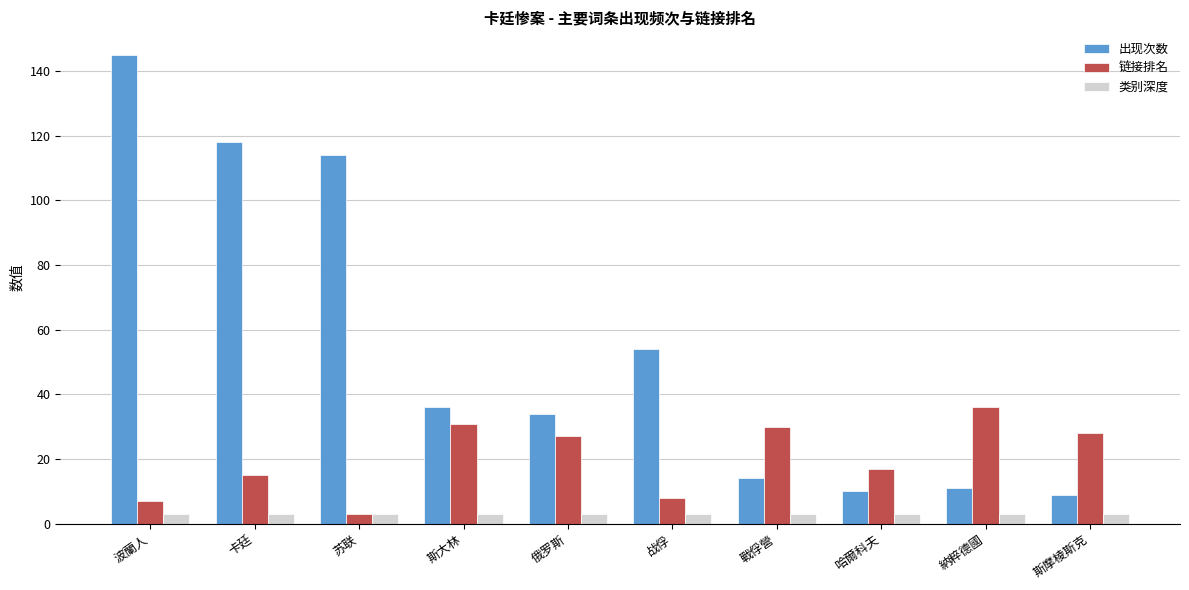

Read the 链接排名 value at 納粹德國, to the nearest 5.

35